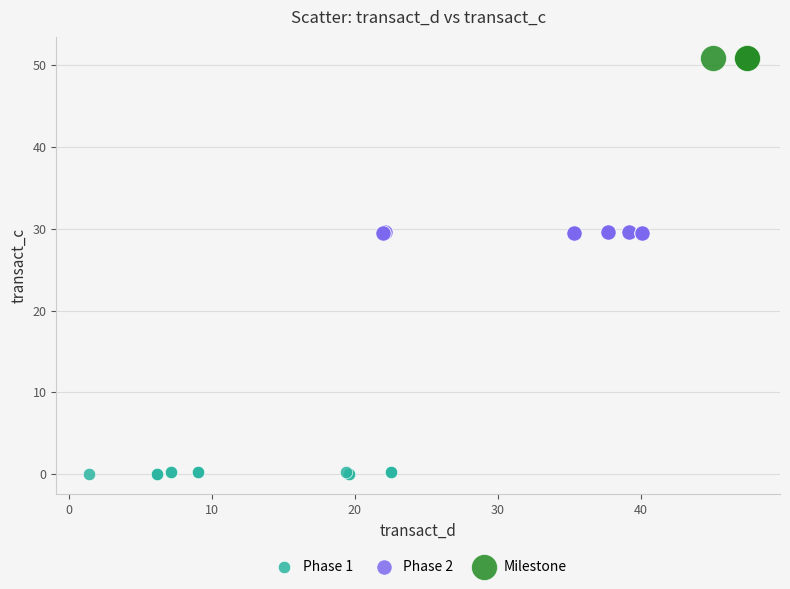

Which series reaches the minimum Y coordinate?

Phase 1